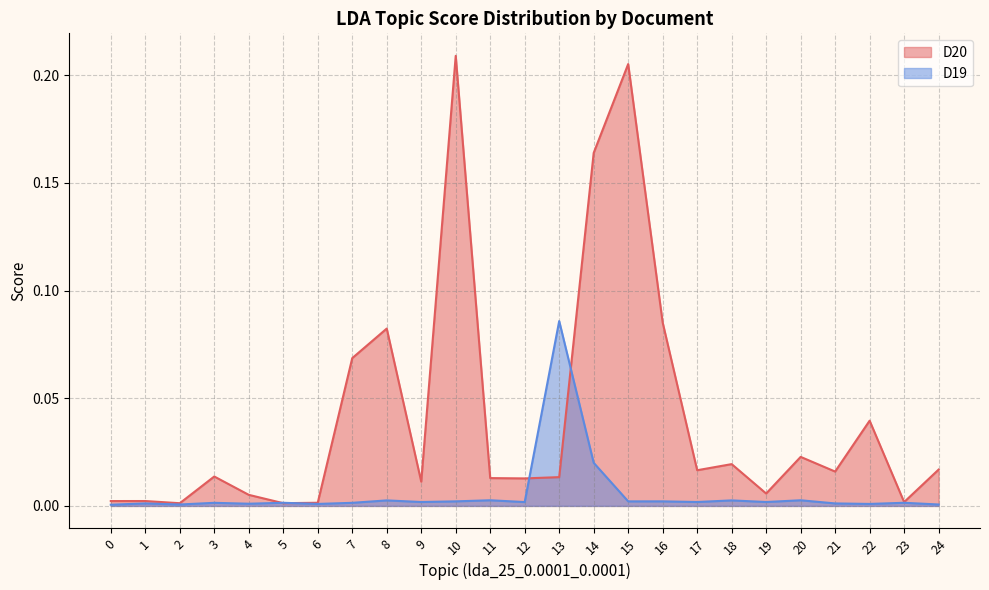

List the series in order of their peak value, lowest first.

D19, D20